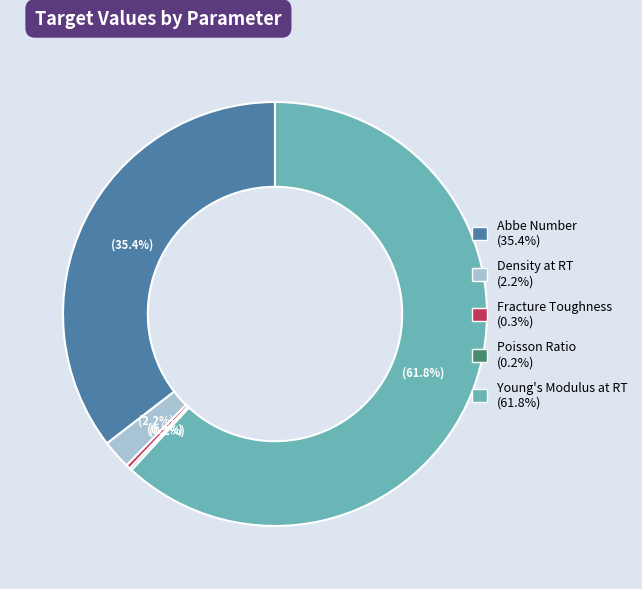

The Abbe Number slice represents 46% of the pie. True or false?

False